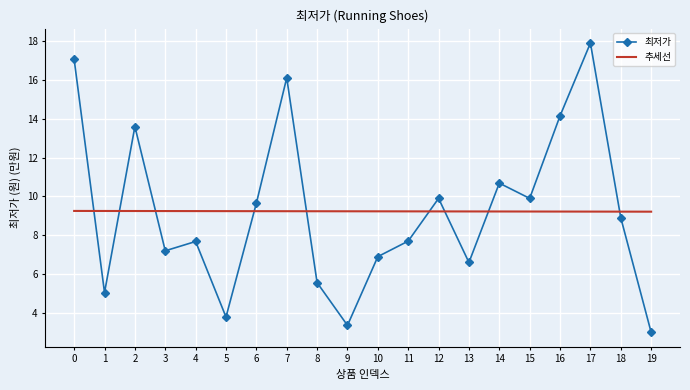

True or false: 추세선 has a value of 9.2 at 18.

True